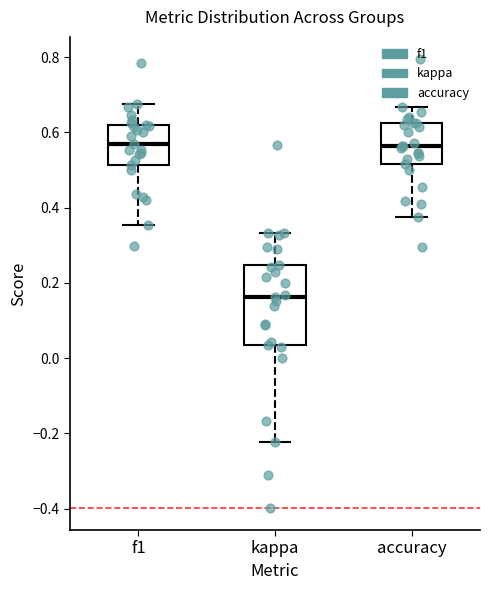

Reading left to right, transcribe this box plot: for each box, give where its median line is, the range the box spans, and where its two whiskers end, as read against the y-axis. The values are not printed on the chart, so give them approximately, as read against the axis.

f1: median 0.56, box 0.52 to 0.62, whiskers 0.36 to 0.68
kappa: median 0.16, box 0.04 to 0.24, whiskers -0.22 to 0.34
accuracy: median 0.56, box 0.52 to 0.62, whiskers 0.38 to 0.66